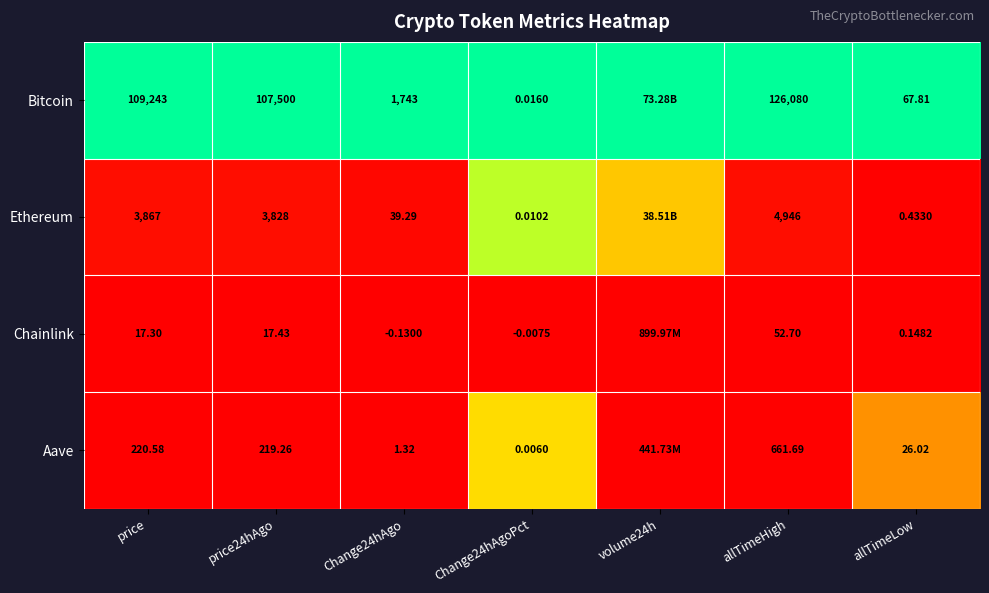

At price, list the series in order from largest to smallest.

Bitcoin, Ethereum, Aave, Chainlink